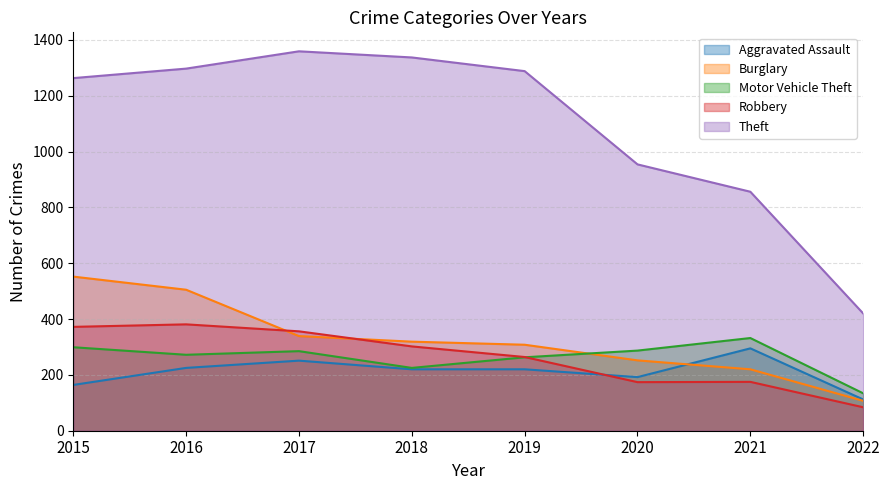

How many distinct data groups are displayed?

5